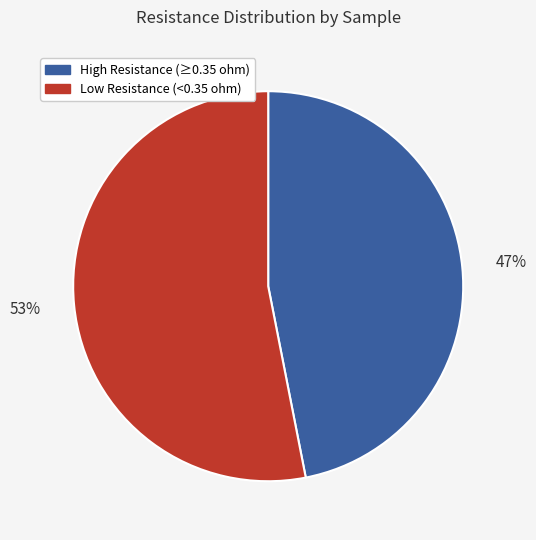

Is there any slice that represents more than half of the pie?

Yes